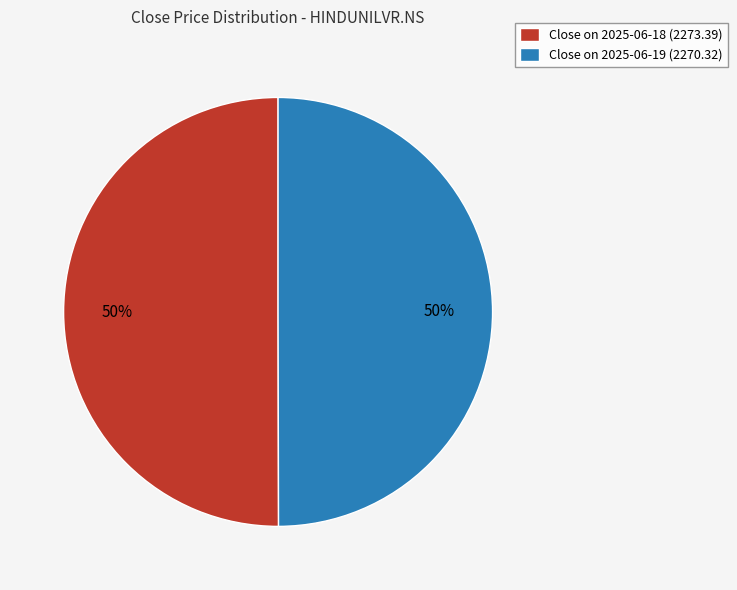

To the nearest percent, what is the average slice percentage?

50%